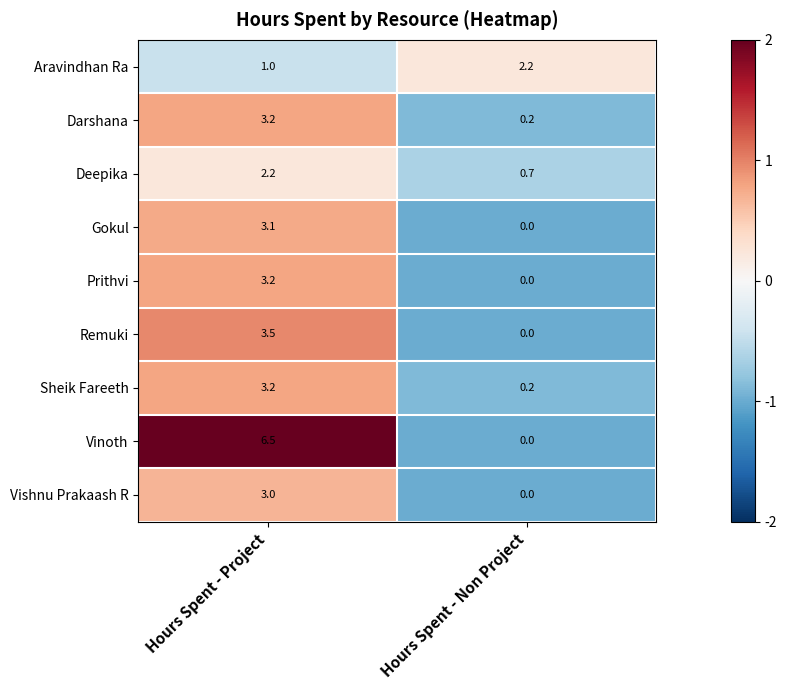

What is the total value across all series at Hours Spent - Non Project?

3.3